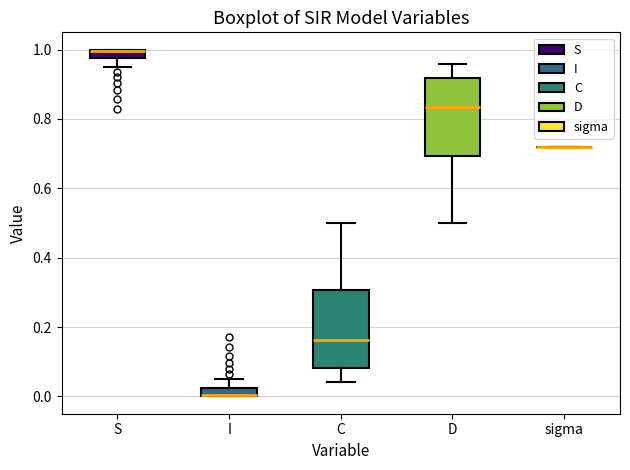

Where does the upper whisker of the box for C end on the y-axis? The values are not printed on the chart, so give them approximately, as read against the axis.

0.50